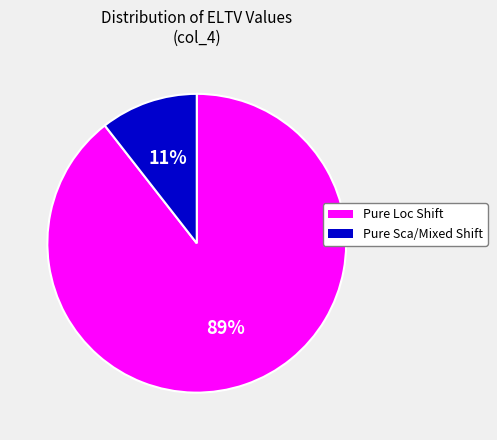

To the nearest percent, what is the average slice percentage?

50%